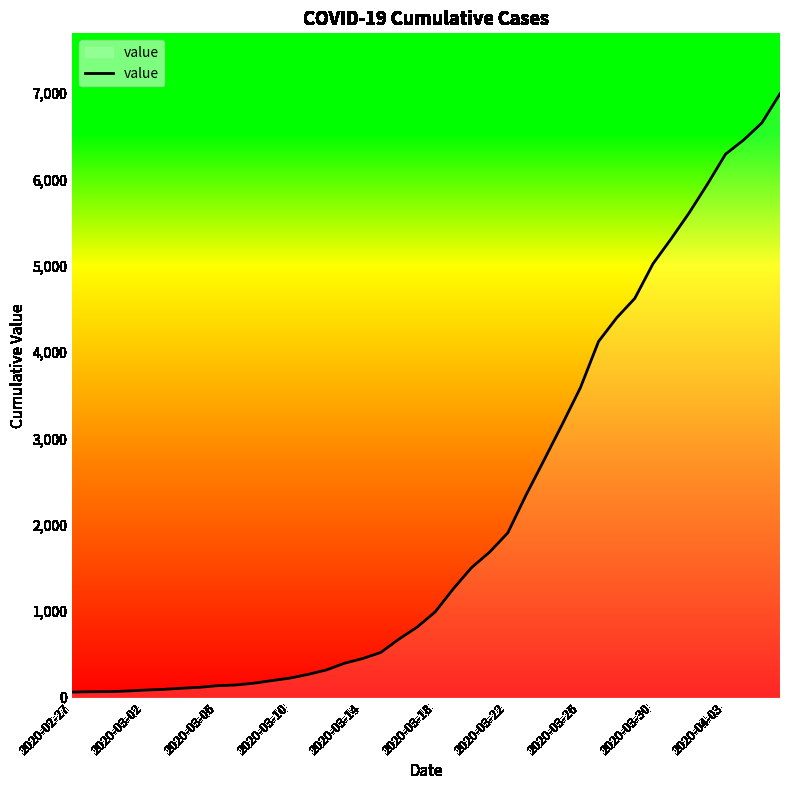

What is the maximum value shown in the chart?

6995